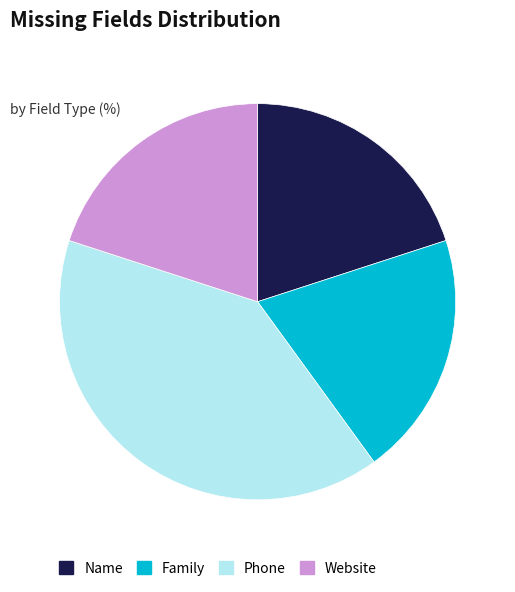

Which slice is the largest?

Phone